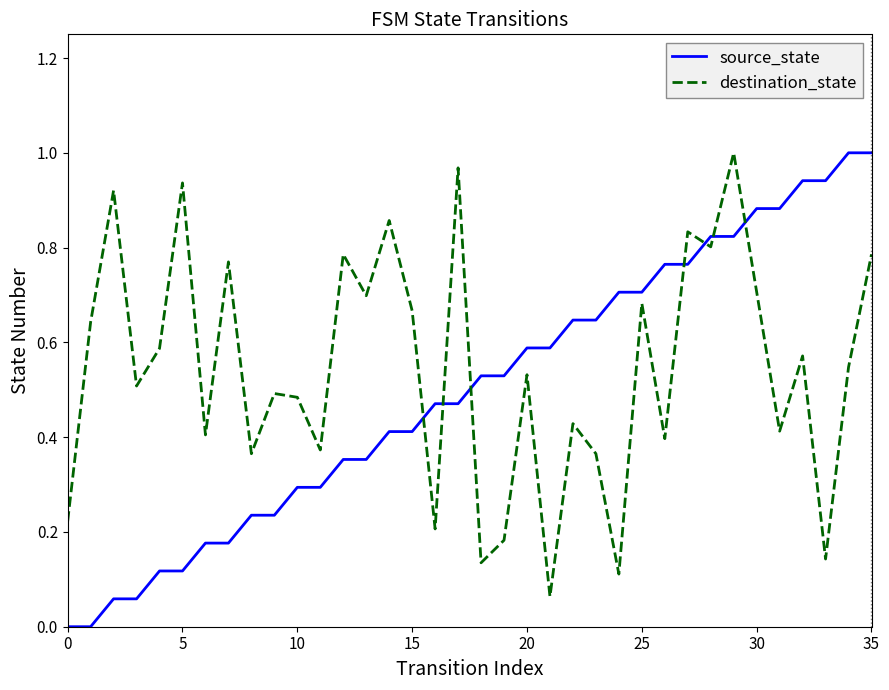

Which series has the largest range (max minus min)?

source_state